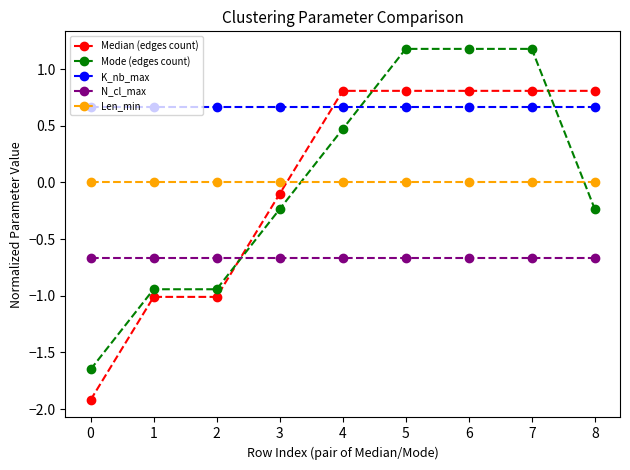

True or false: Len_min and N_cl_max cross at least once.

False